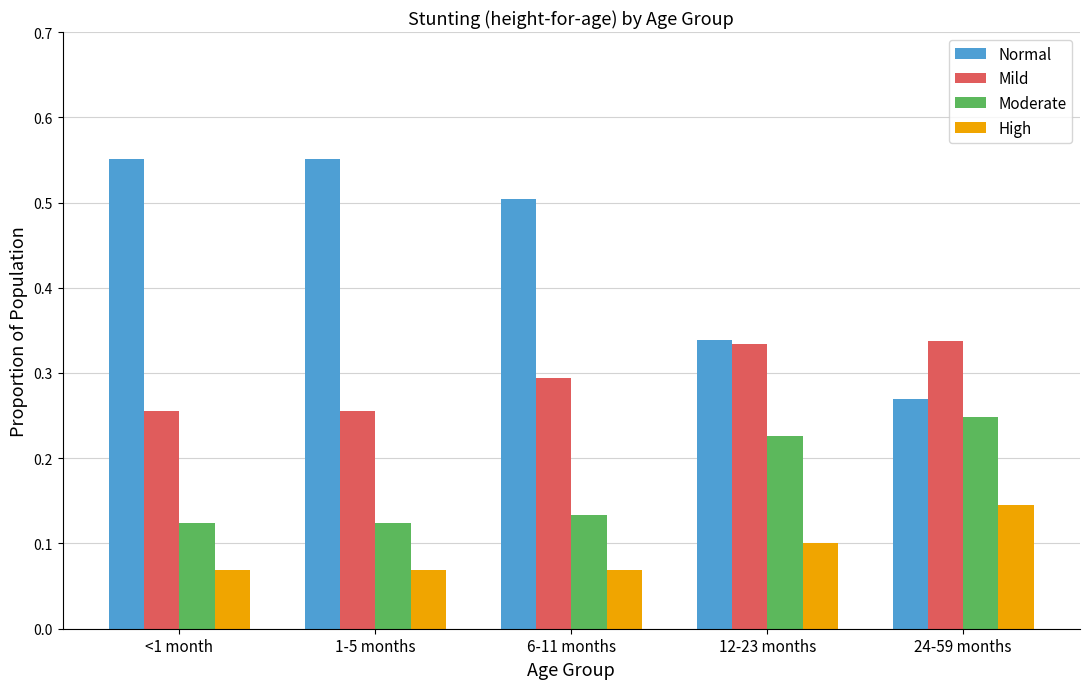

How many distinct data groups are displayed?

4